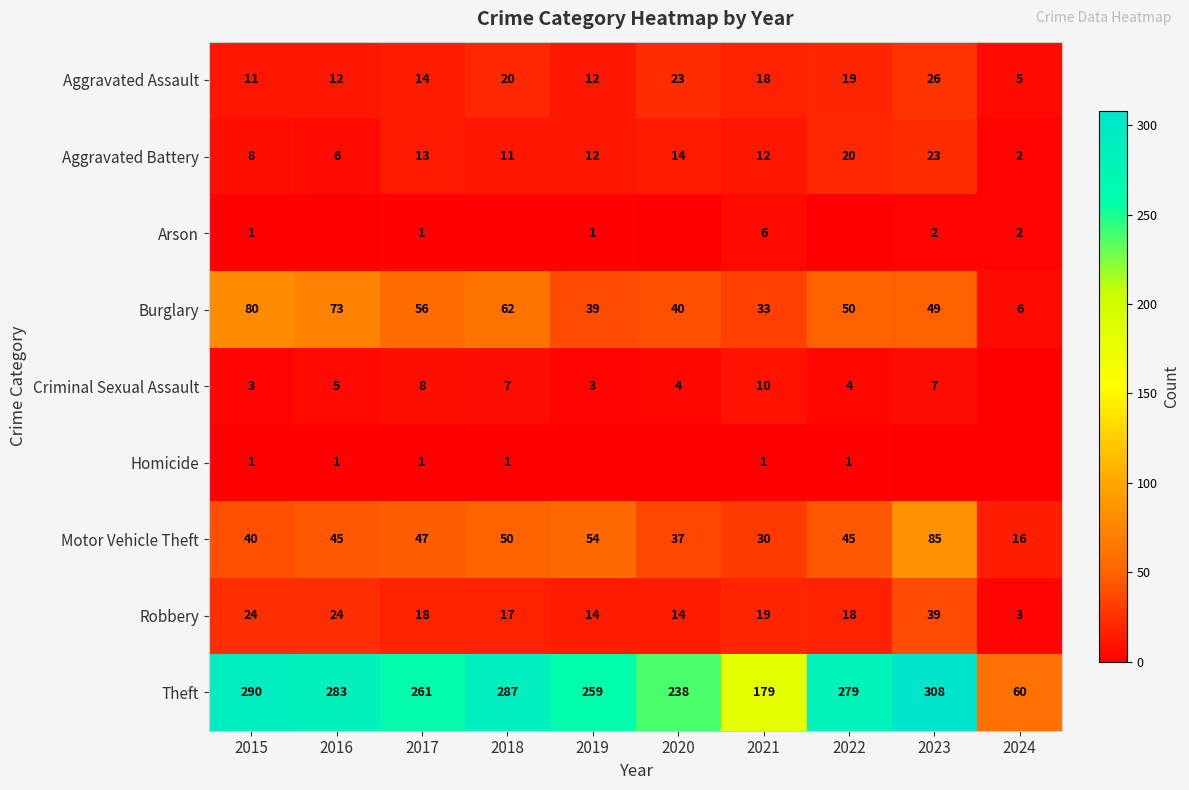

Is it true that Aggravated Battery equals 5 at 2019?

False